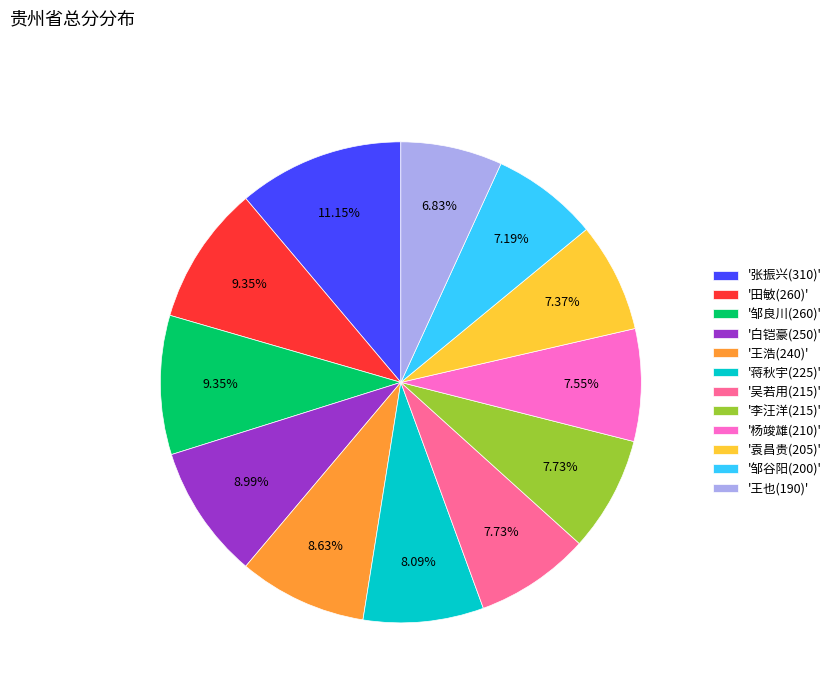

Which has a higher value, '吴若用(215)' or '田敏(260)'?

'田敏(260)'